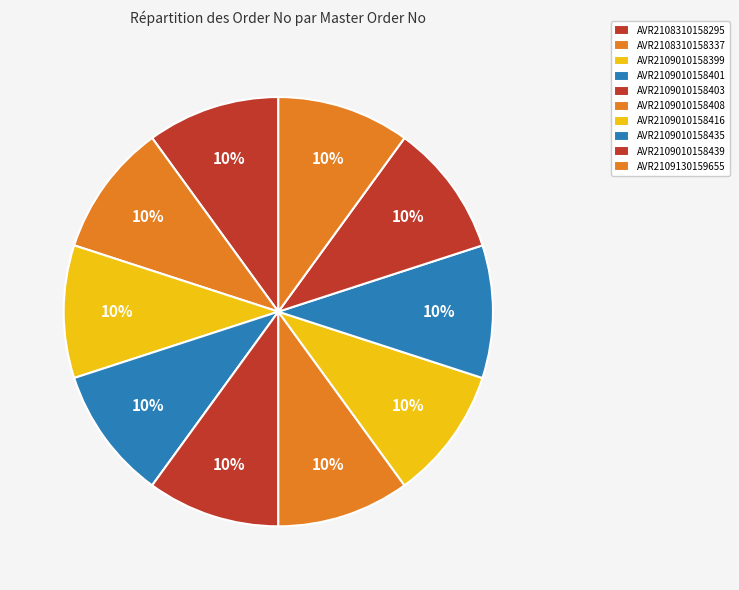

To the nearest percent, what is the combined percentage of AVR2109010158401 and AVR2109010158403?

20%